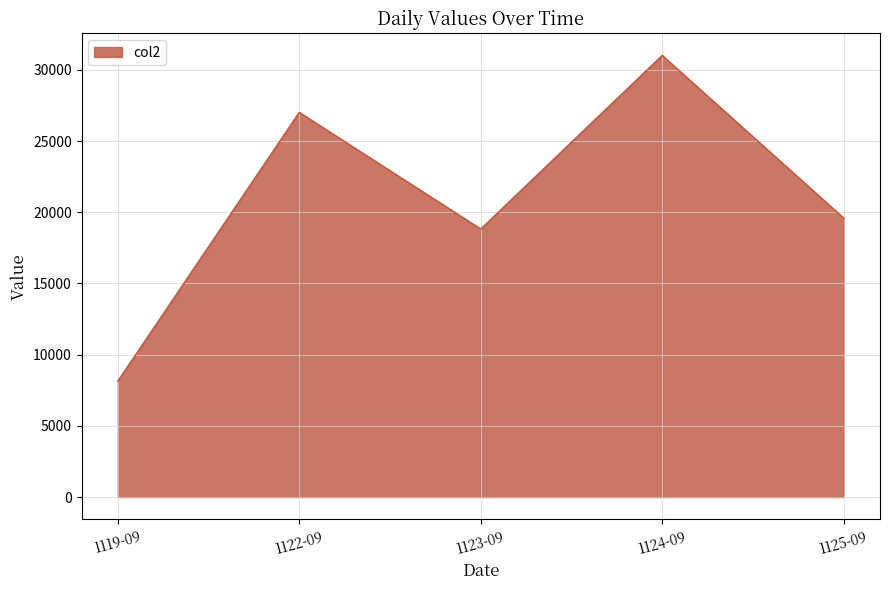

What is the difference between the maximum and minimum values?

22873